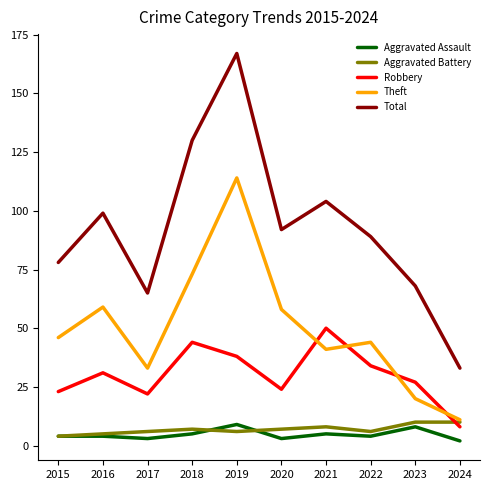

What is the total value across all series at 2024?

64